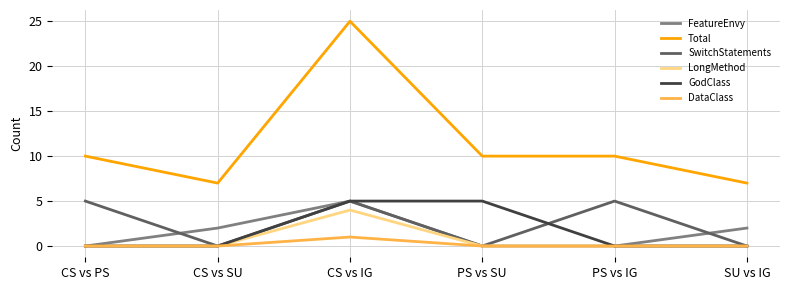

True or false: DataClass has a value of 1 at CS vs PS.

False